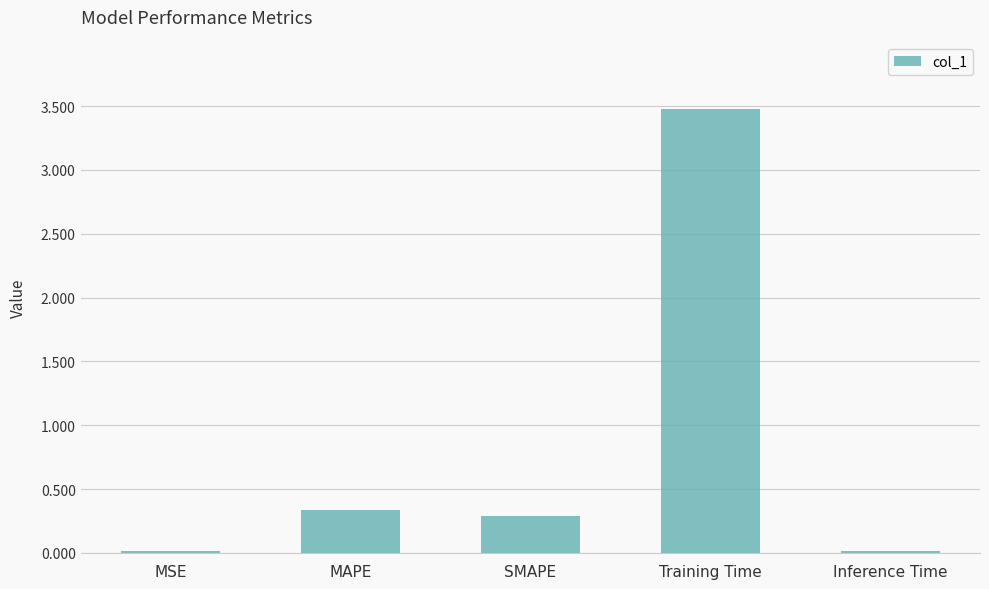

What is the sum of the values at Training Time and MAPE?

3.8